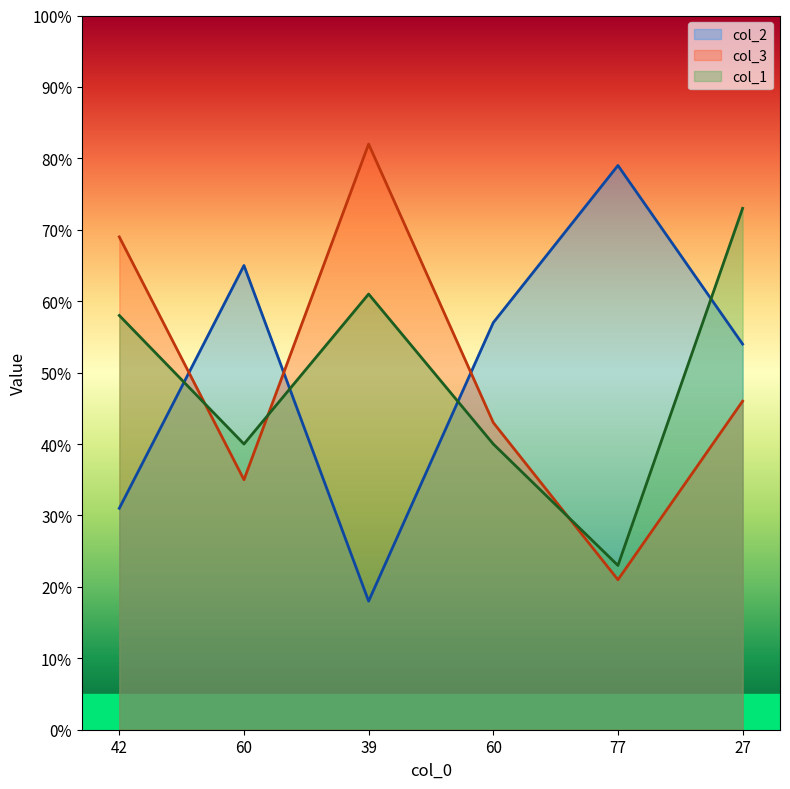

True or false: col_3 and col_2 cross at least once.

True